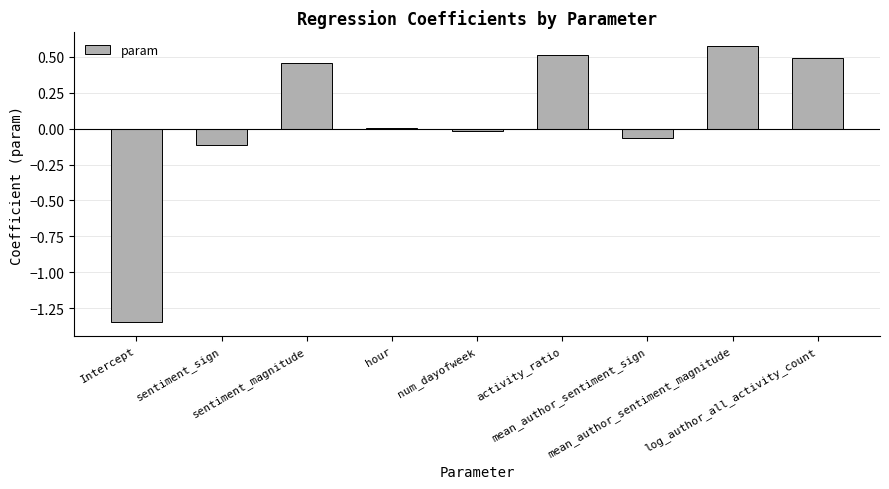

What is the difference between the maximum and minimum values?

1.9